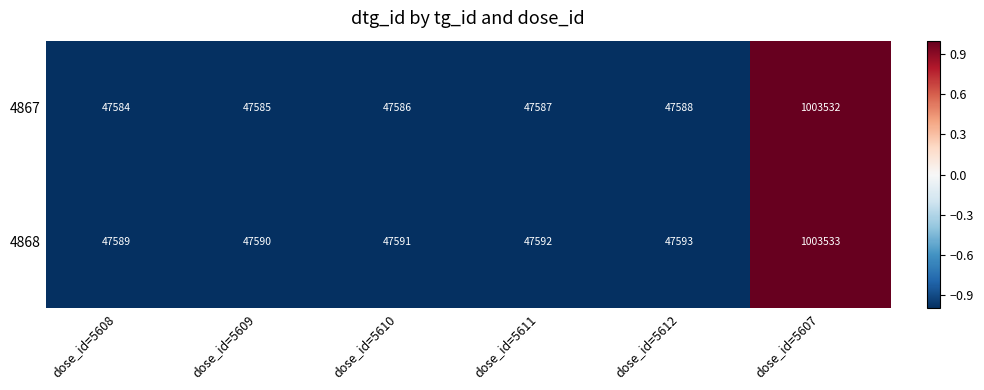

How many data points does each series have?

6